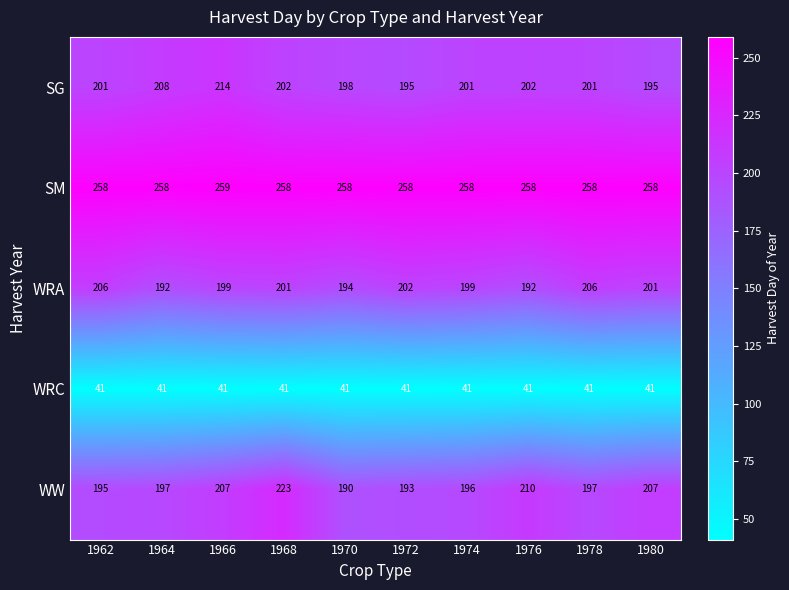

Which series has the largest range (max minus min)?

WW